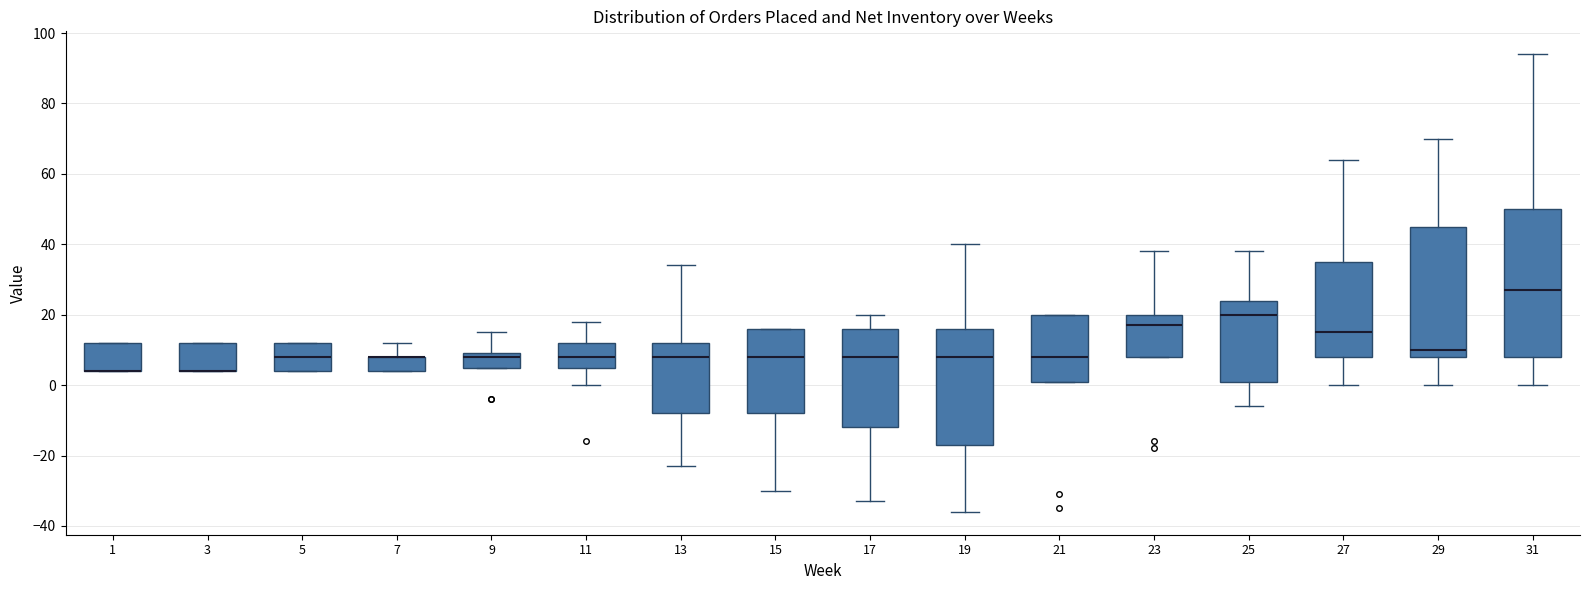

Reading left to right, read every box against the y-axis: the position of its median line, the range the box covers, and the ends of its whiskers. The values are not printed on the chart, so give them approximately, as read against the axis.

1: median 4 (drawn on the box's lower edge), box 4 to 12, whiskers 4 to 12
3: median 4 (drawn on the box's lower edge), box 4 to 12, whiskers 4 to 12
5: median 8, box 4 to 12, whiskers 4 to 12
7: median 8 (drawn on the box's upper edge), box 4 to 8, whiskers 4 to 12
9: median 8, box 6 to 10, whiskers 6 to 16
11: median 8, box 6 to 12, whiskers 0 to 18
13: median 8, box -8 to 12, whiskers -22 to 34
15: median 8, box -8 to 16, whiskers -30 to 16
17: median 8, box -12 to 16, whiskers -32 to 20
19: median 8, box -16 to 16, whiskers -36 to 40
21: median 8, box 2 to 20, whiskers 2 to 20
23: median 18, box 8 to 20, whiskers 8 to 38
25: median 20, box 2 to 24, whiskers -6 to 38
27: median 16, box 8 to 36, whiskers 0 to 64
29: median 10, box 8 to 46, whiskers 0 to 70
31: median 28, box 8 to 50, whiskers 0 to 94